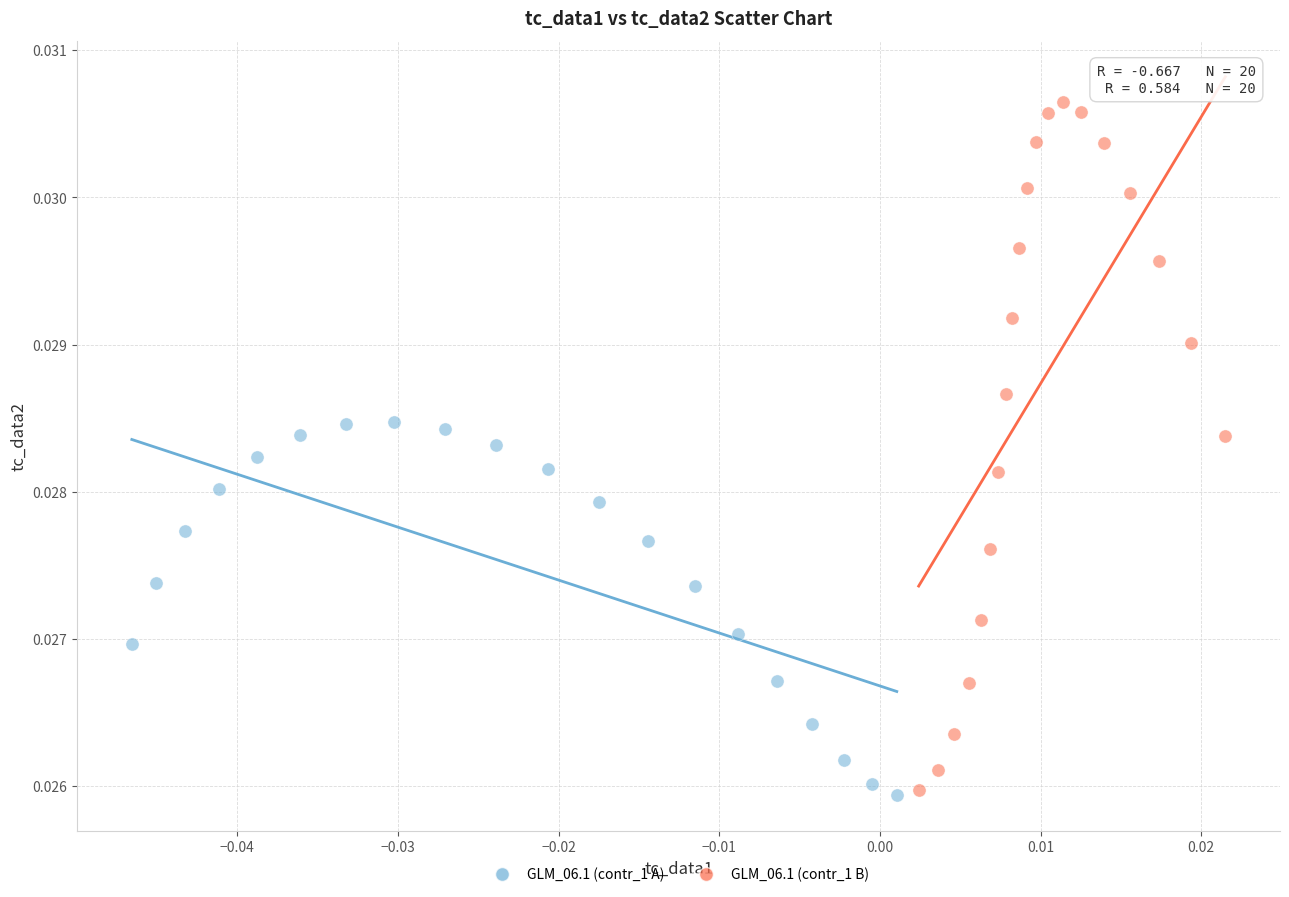

Which series contains the highest Y value?

GLM_06.1 (contr_1 B)